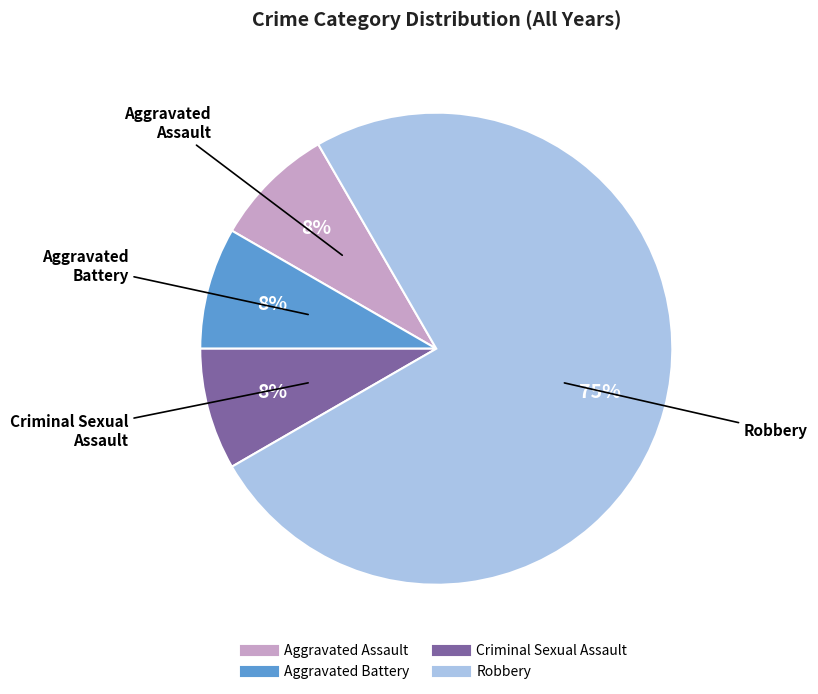

Combined, do Robbery and Aggravated Assault account for over 50%?

Yes